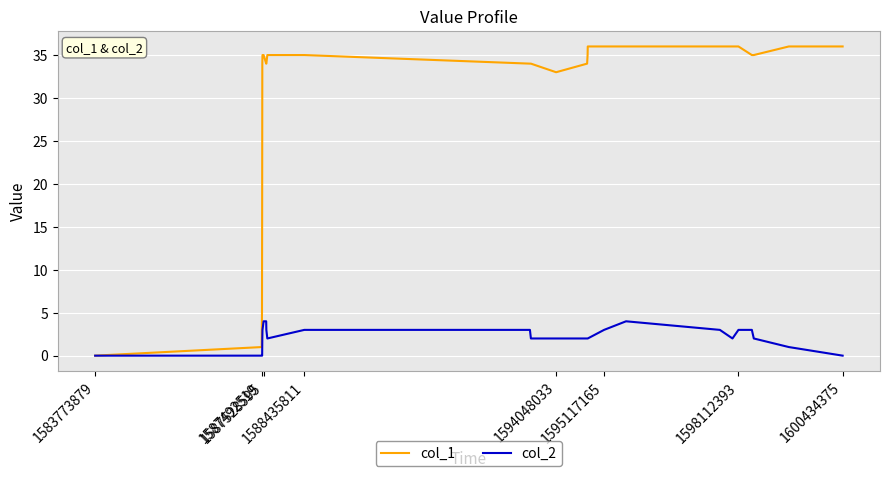

Which series has the largest range (max minus min)?

col_1